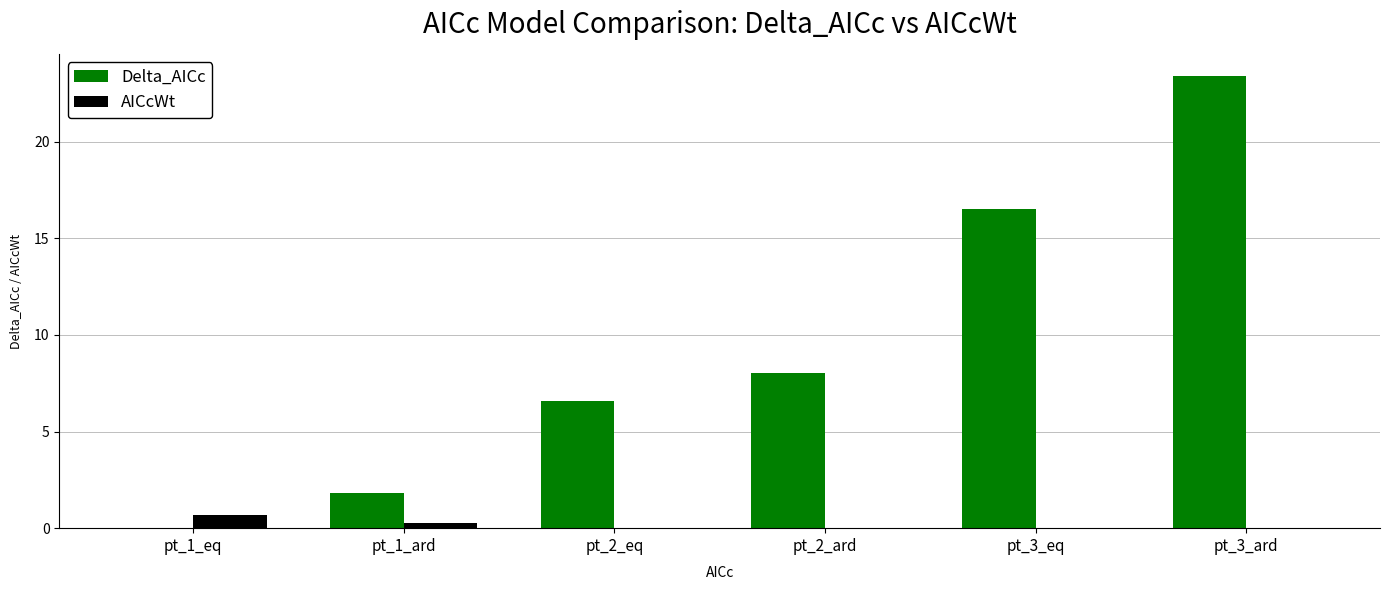

Between pt_1_eq and pt_2_eq, which series saw the biggest shift?

Delta_AICc